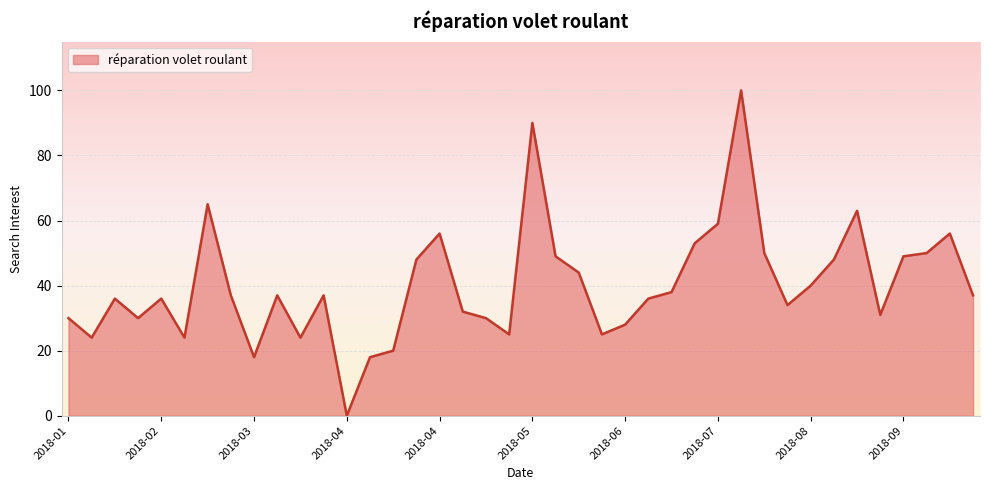

What is the maximum value shown in the chart?

100